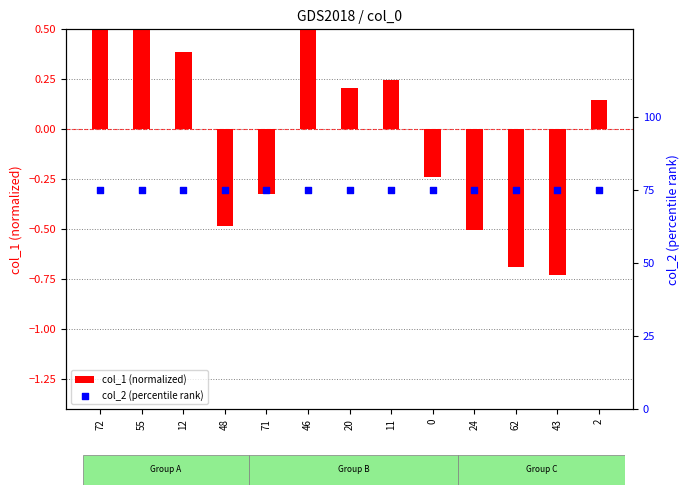

What are all the series names shown in the legend?

col_1 (normalized), col_2 (percentile rank)